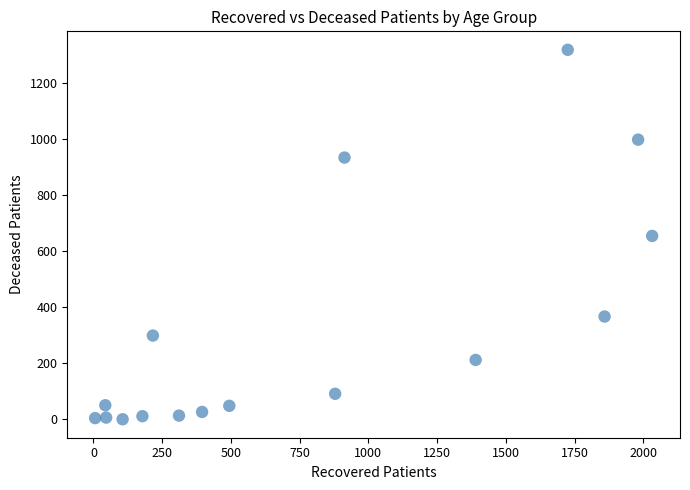

What is the range of Y values (max minus min)?

1320